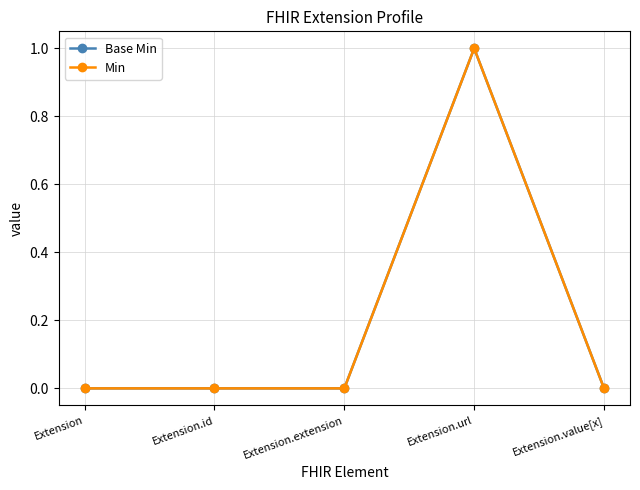

Which series has the largest range (max minus min)?

Base Min